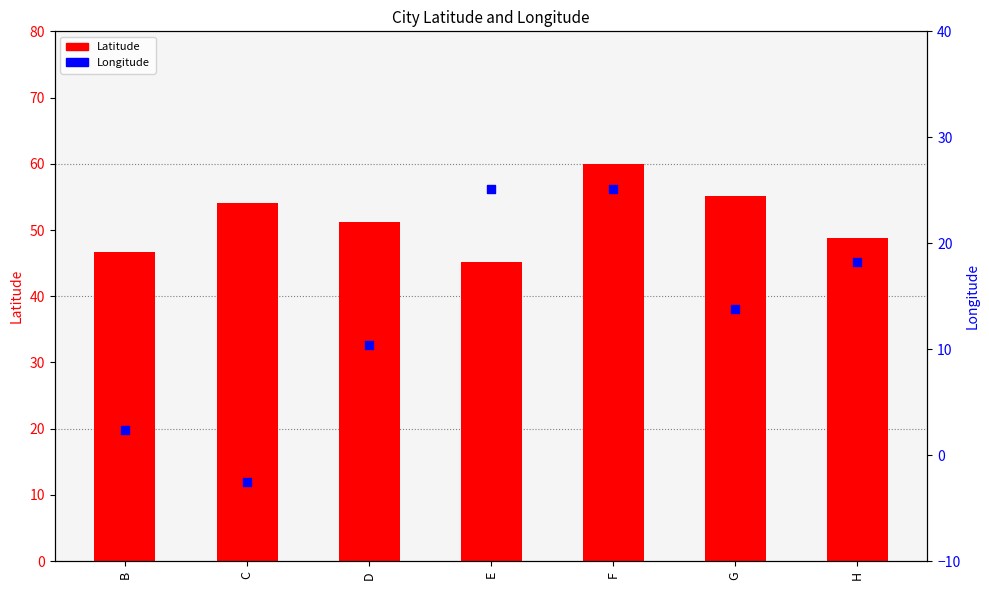

Which series contains the highest Y value?

Latitude